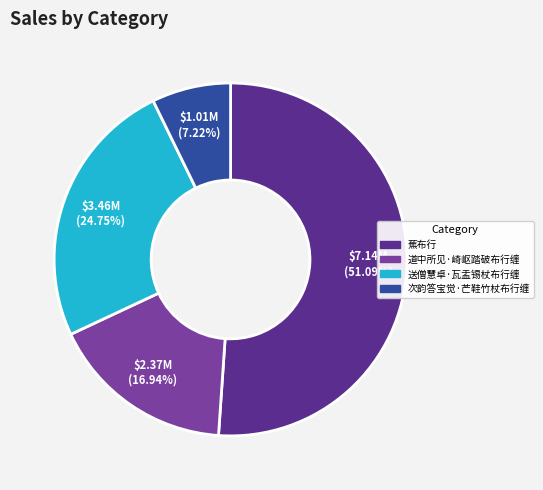

True or false: 次韵答宝觉·芒鞋竹杖布行缠 accounts for 7% of the total.

True